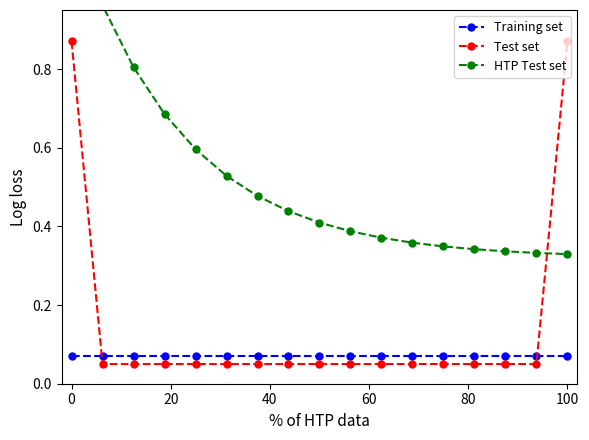

True or false: Training set has more than 2 points higher than both neighbors.

False